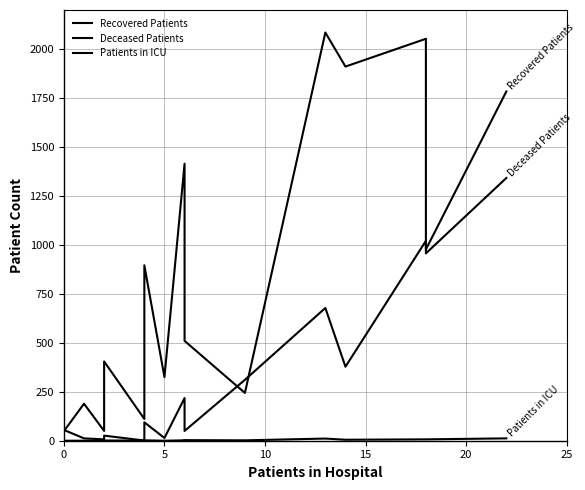

True or false: Recovered Patients and Deceased Patients intersect in this chart.

True